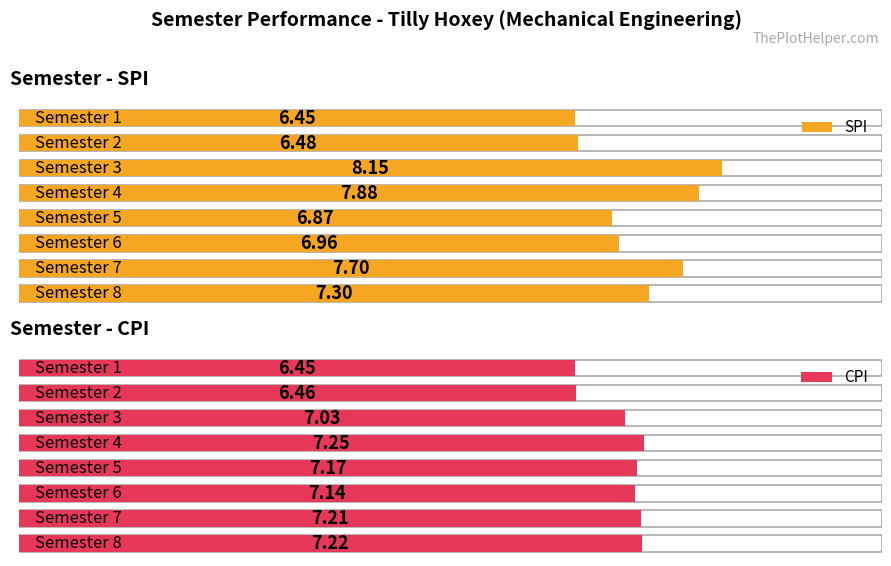

How many groups of bars are there?

8